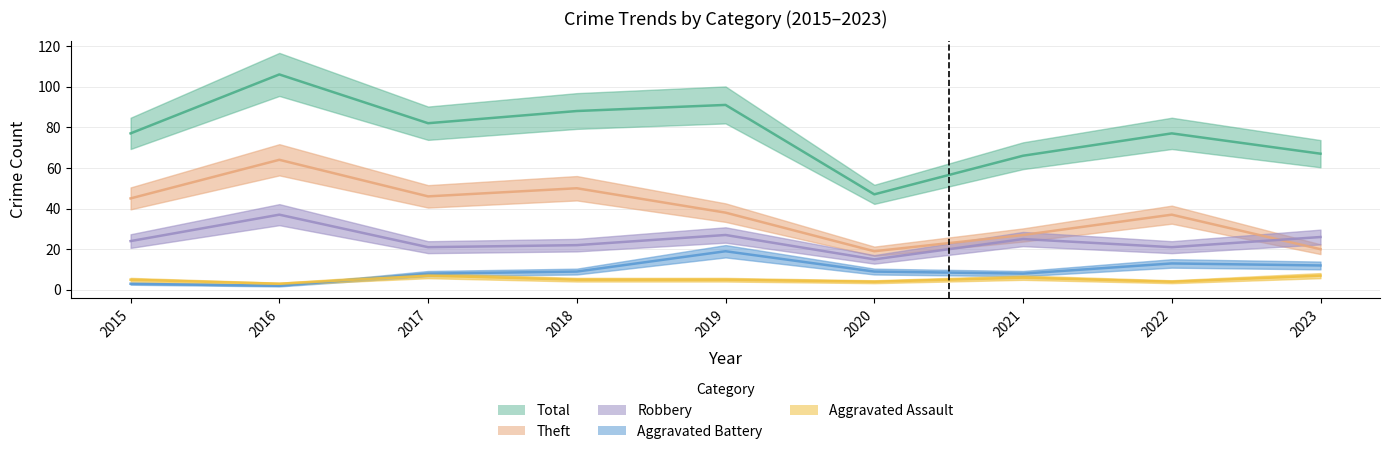

True or false: Aggravated Assault and Robbery cross at least once.

False